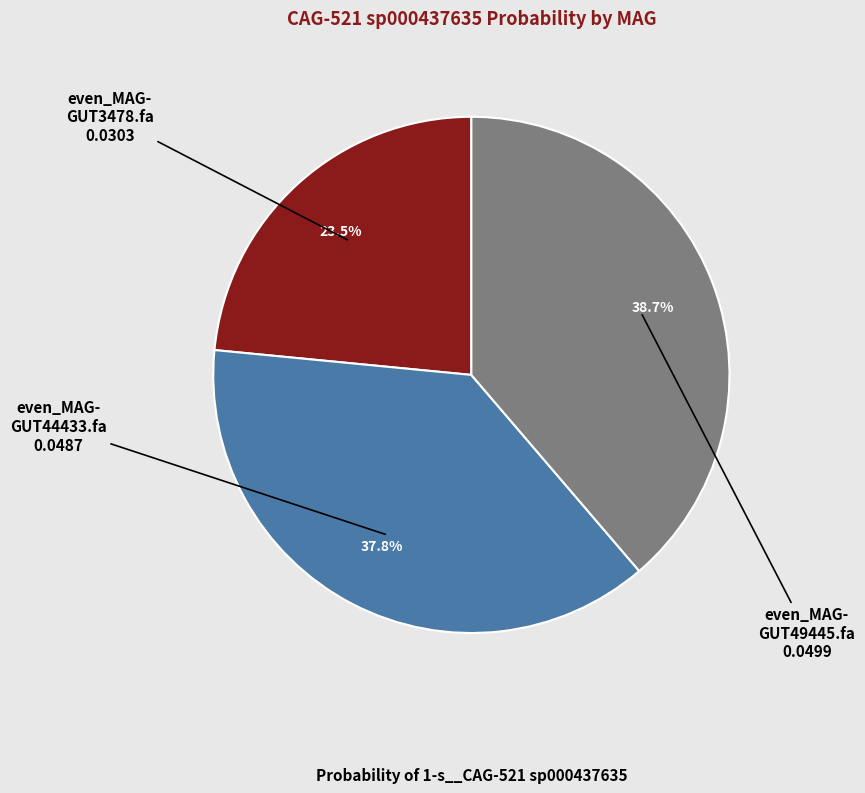

How many slices are in this pie chart?

3